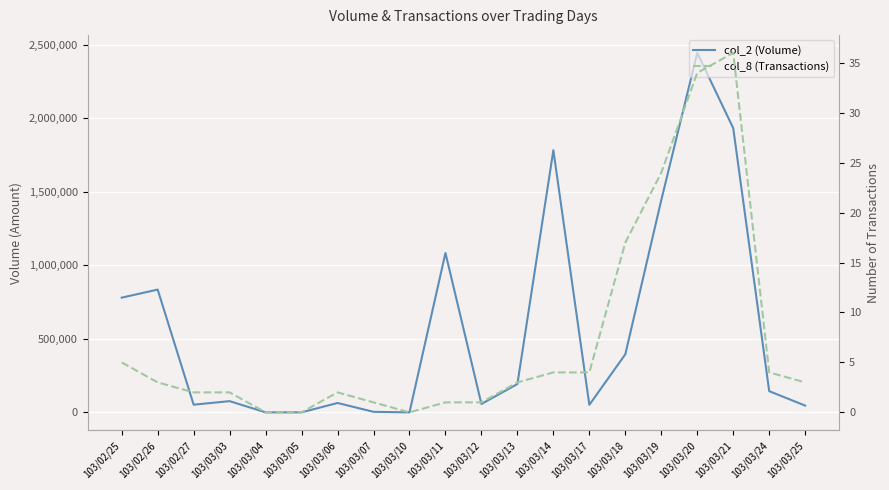

List the series in order of their peak value, highest first.

col_2 (Volume), col_8 (Transactions)